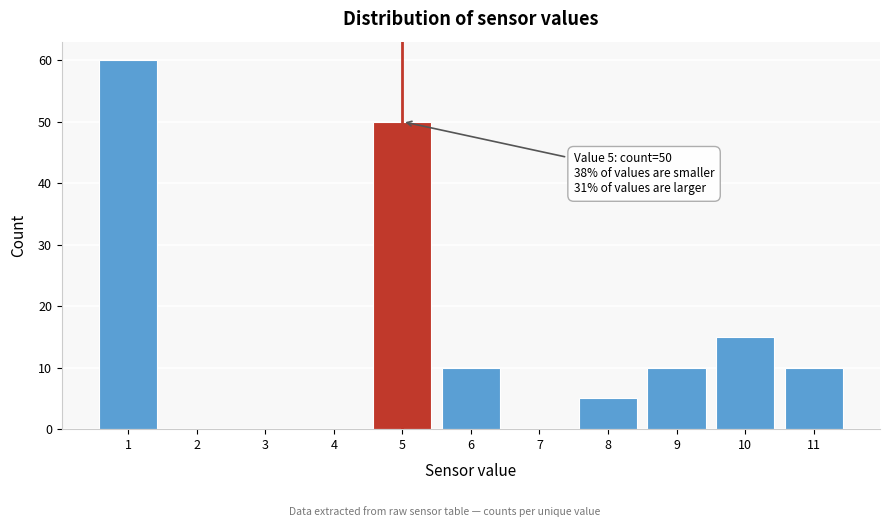

Reading left to right, extract all data points from this chart.

1=60	2=0	3=0	4=0	5=50	6=10	7=0	8=5	9=10	10=15	11=10